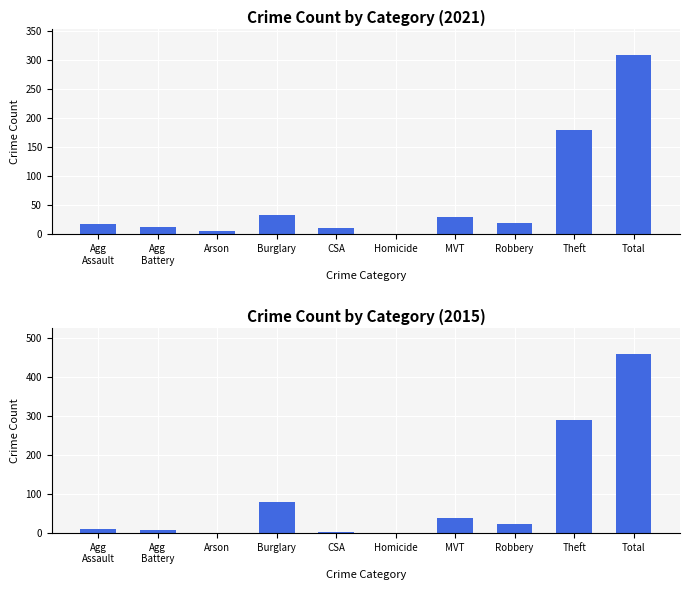

How many values in the 2015 series are below 24?

5